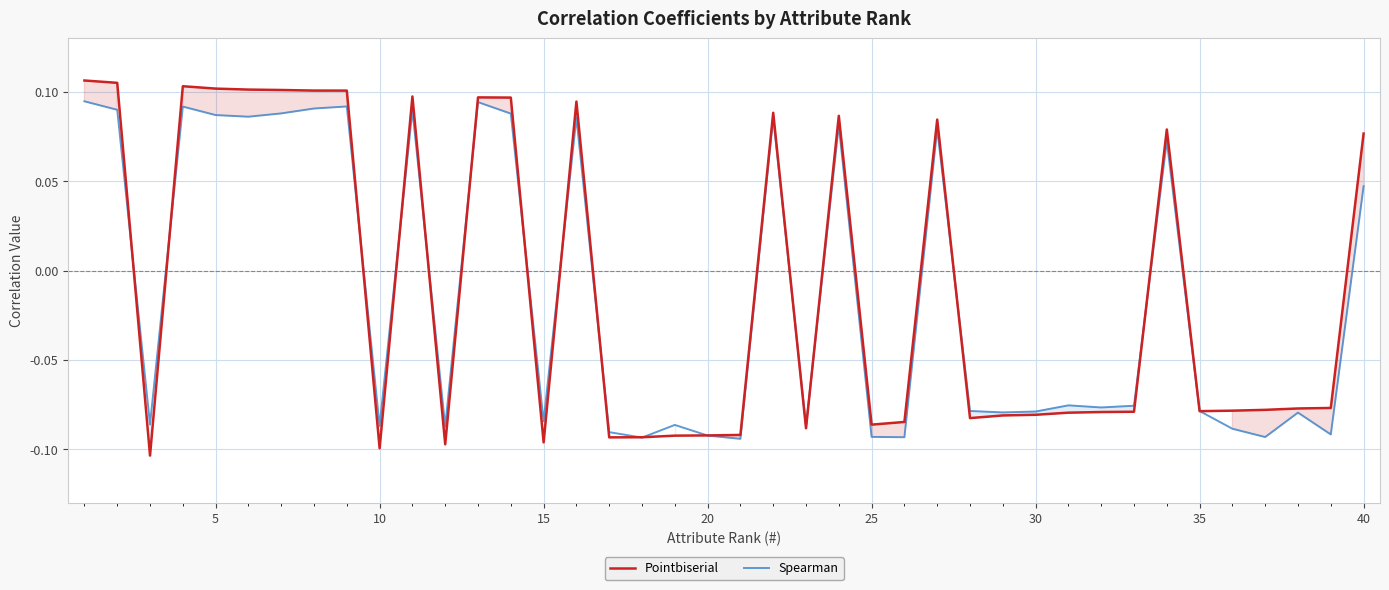

What is the smallest value displayed?

-0.1